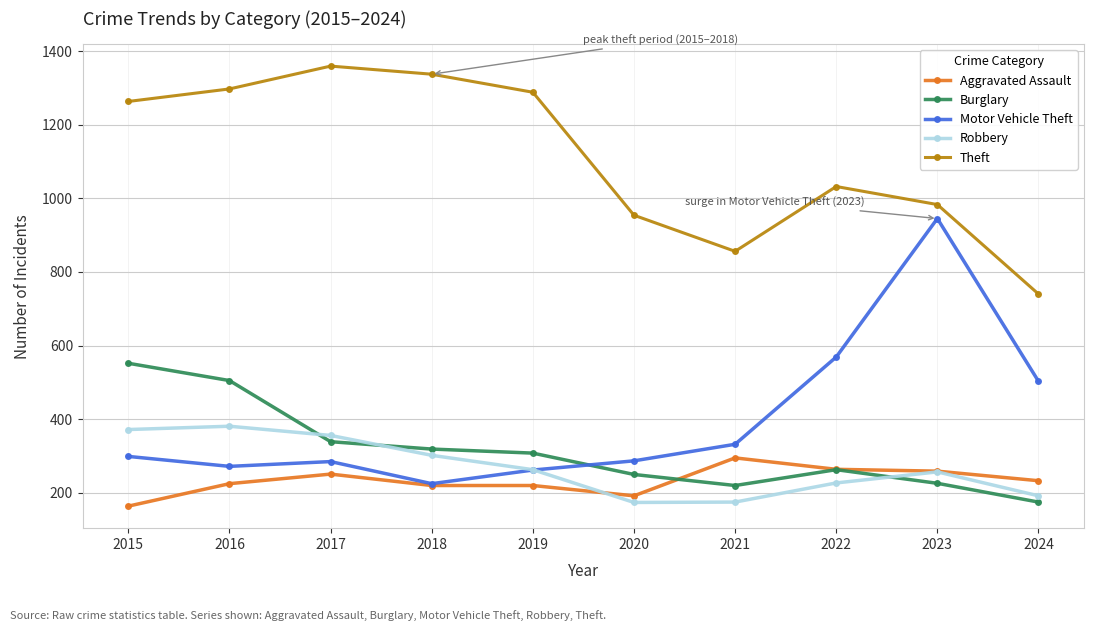

Which series has the largest total across all categories?

Theft